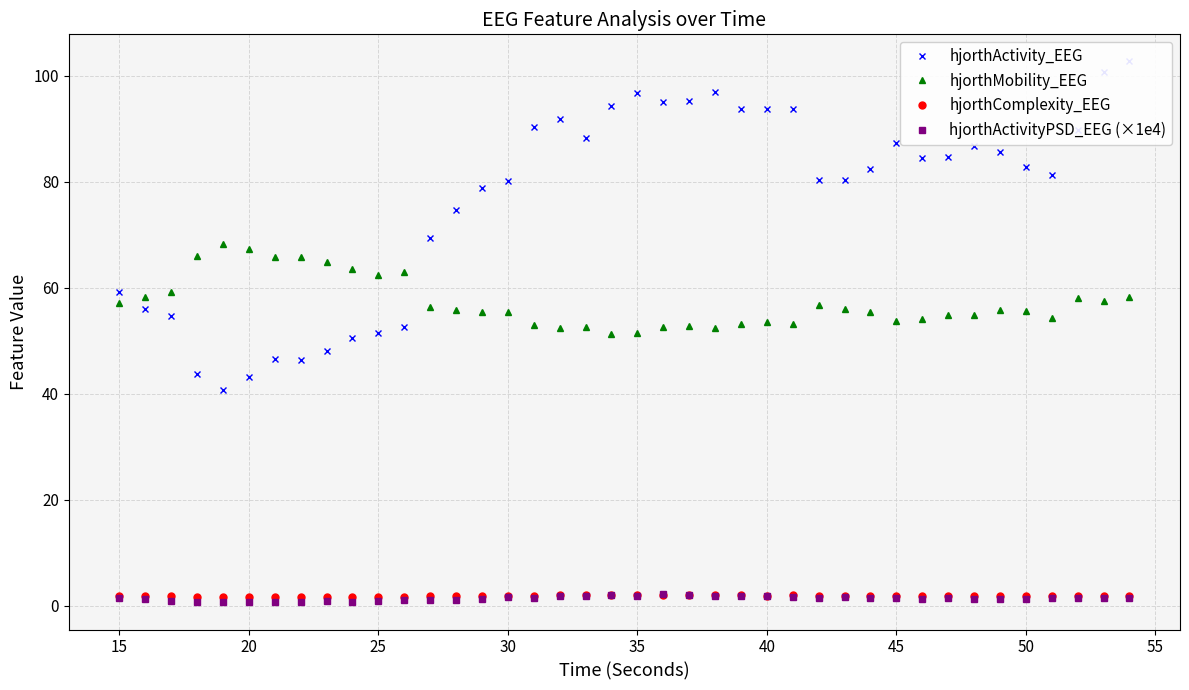

How many lines are shown in the chart?

4